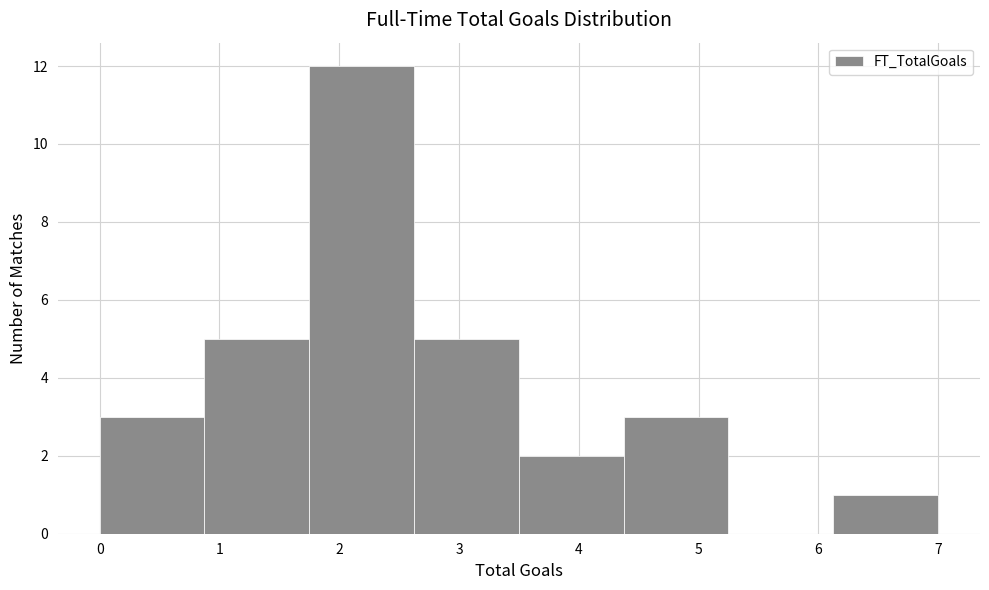

Reading left to right, list every bar in this chart as the range it spans on the x-axis followed by its height. Neither the bar edges nor the heights are printed on the chart, so give them approximately, as read against the axes.

0.0 to 0.9: 3
0.9 to 1.8: 5
1.8 to 2.6: 12
2.6 to 3.5: 5
3.5 to 4.4: 2
4.4 to 5.3: 3
5.3 to 6.1: 0
6.1 to 7.0: 1